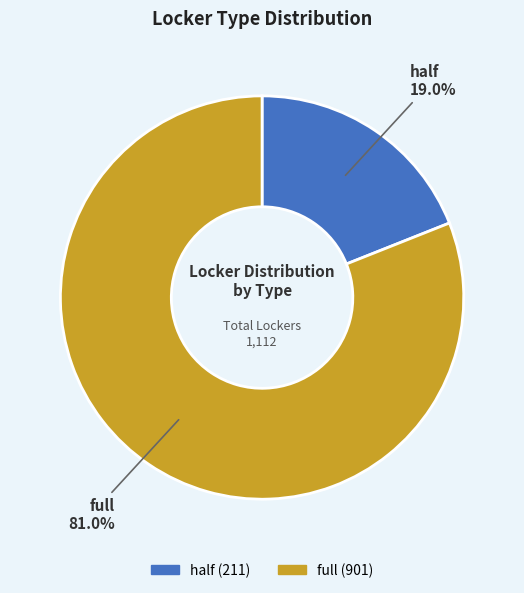

Which has a higher value, half or full?

full